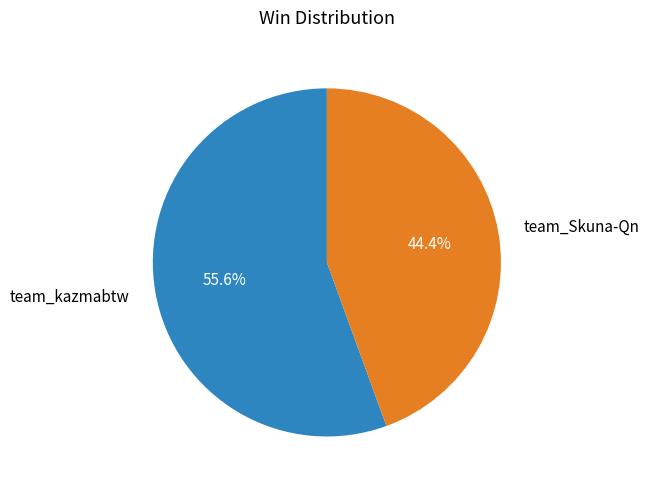

What percentage is the team_Skuna-Qn slice, to the nearest percent?

44%